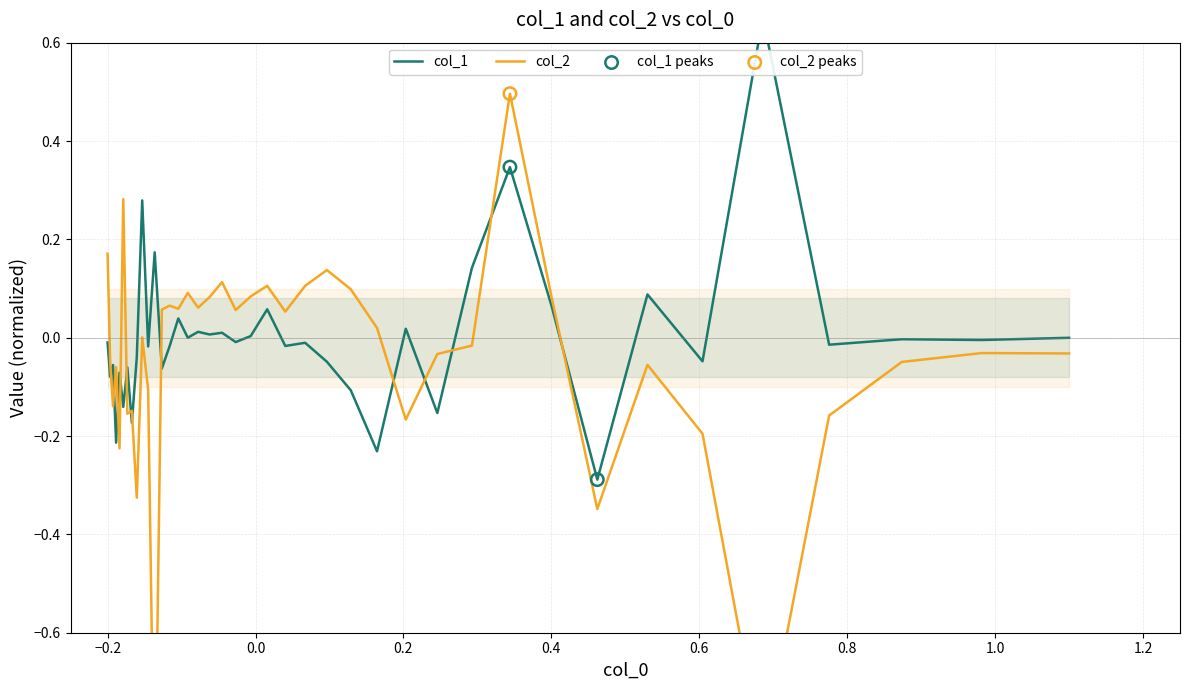

What are all the series names shown in the legend?

col_1, col_2